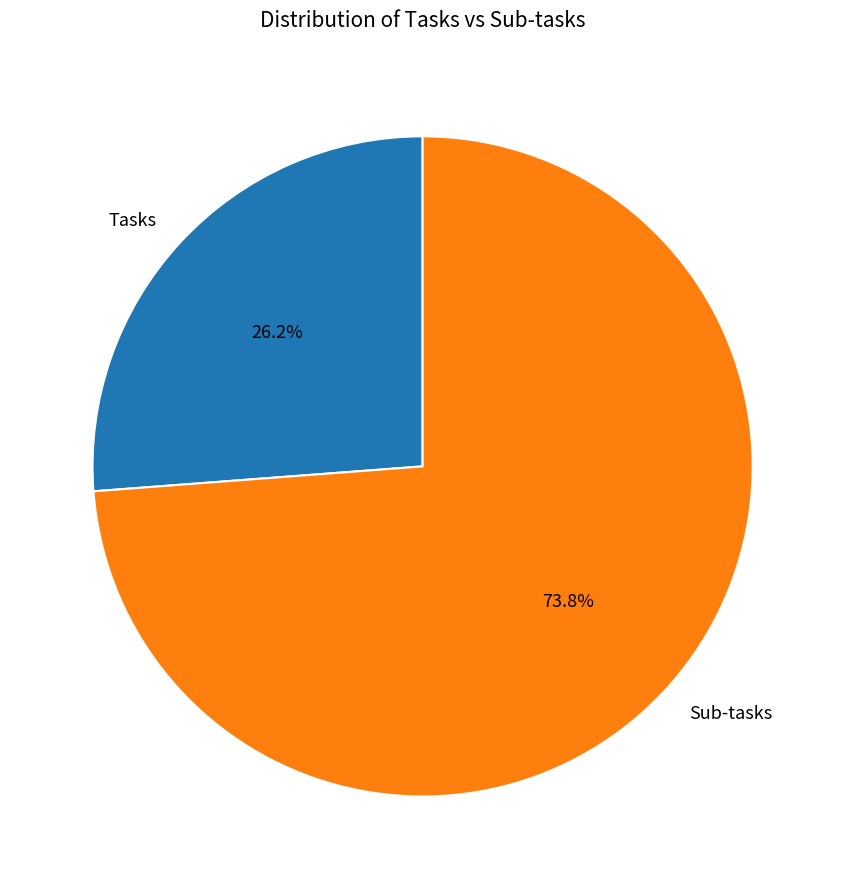

How many segments does this pie chart have?

2